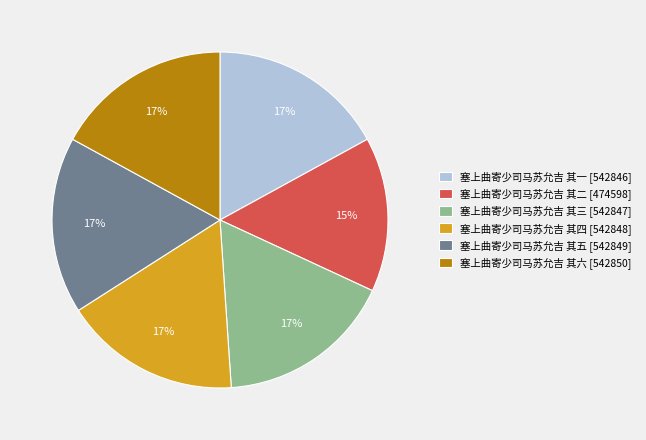

What is the ratio of the value at 塞上曲寄少司马苏允吉 其五 [542849] to the value at 塞上曲寄少司马苏允吉 其四 [542848]?

1.0